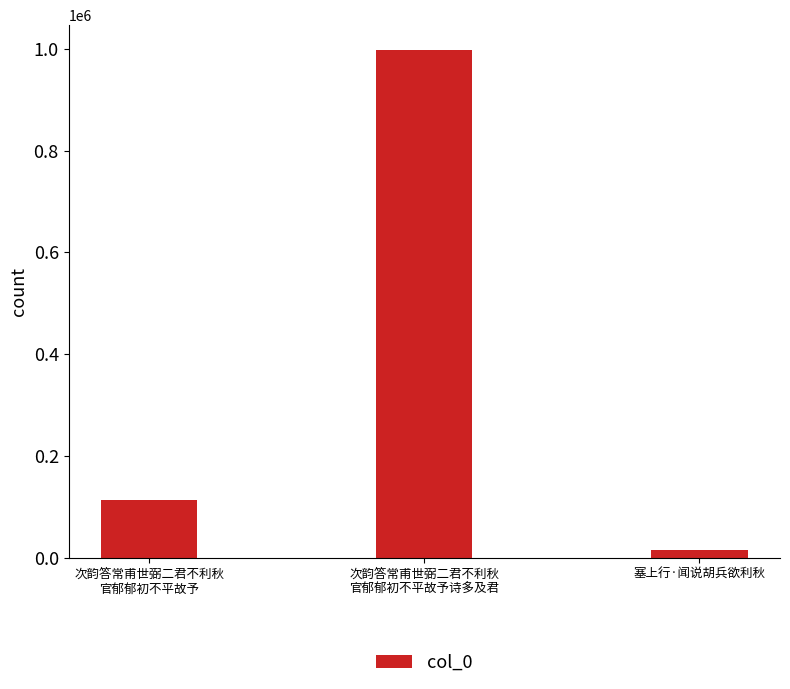

How many categories are shown in the chart?

3